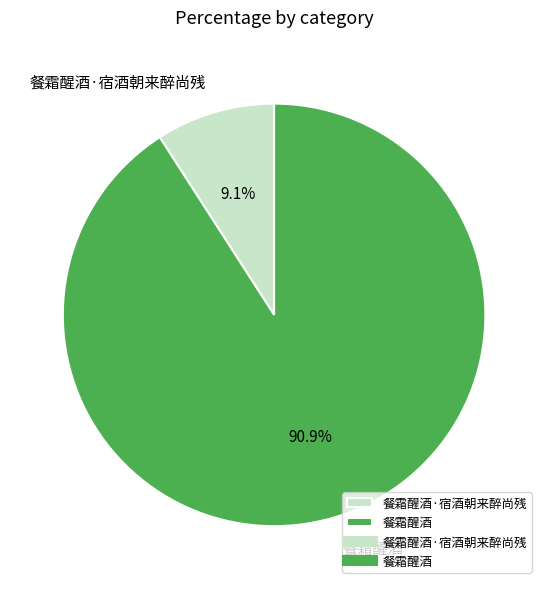

To the nearest percent, what portion does 餐霜醒酒 represent?

91%